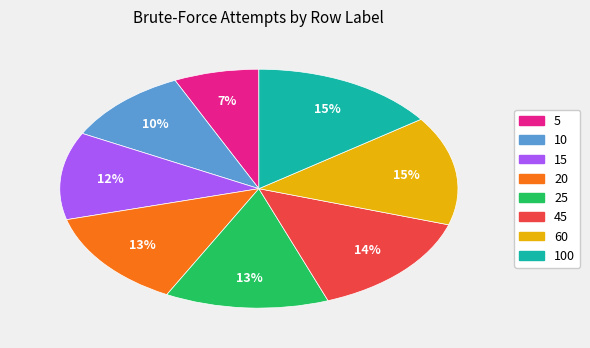

Count the number of slices in the pie.

8